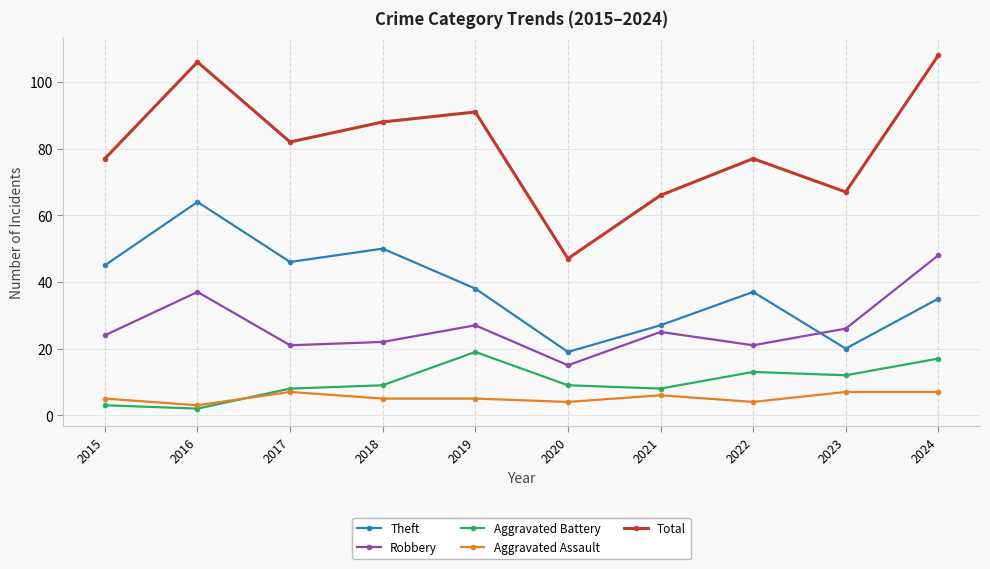

Between 2021 and 2022, which series saw the biggest shift?

Total